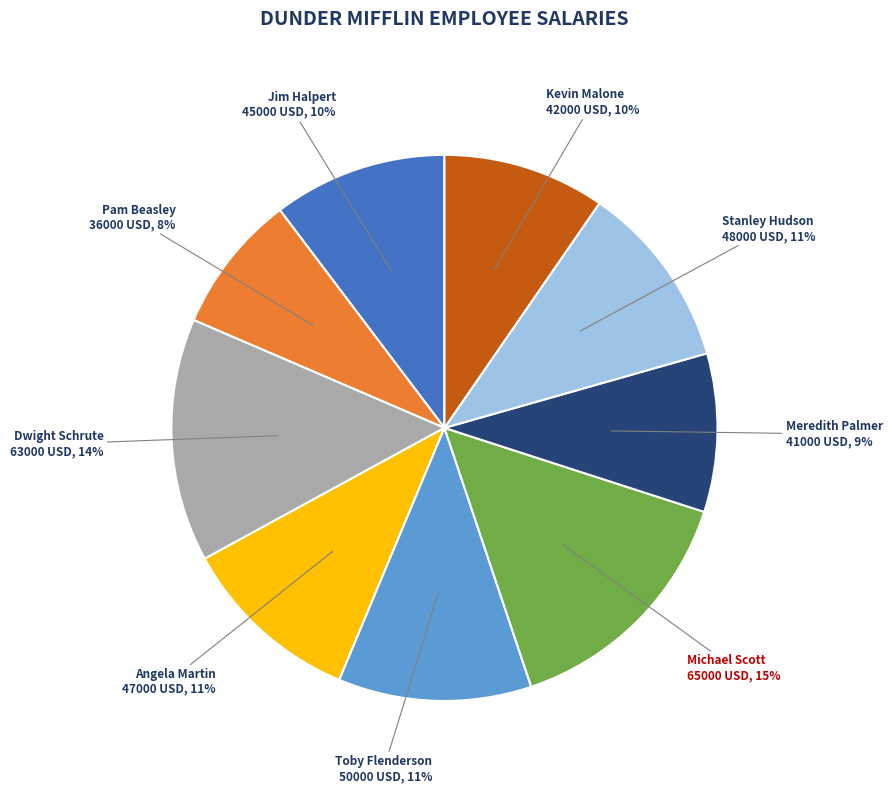

Is there any slice that represents more than half of the pie?

No